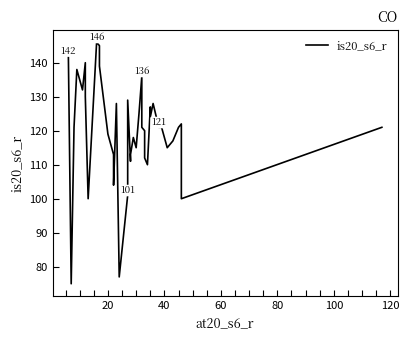

The value at 34 is 158. True or false?

False